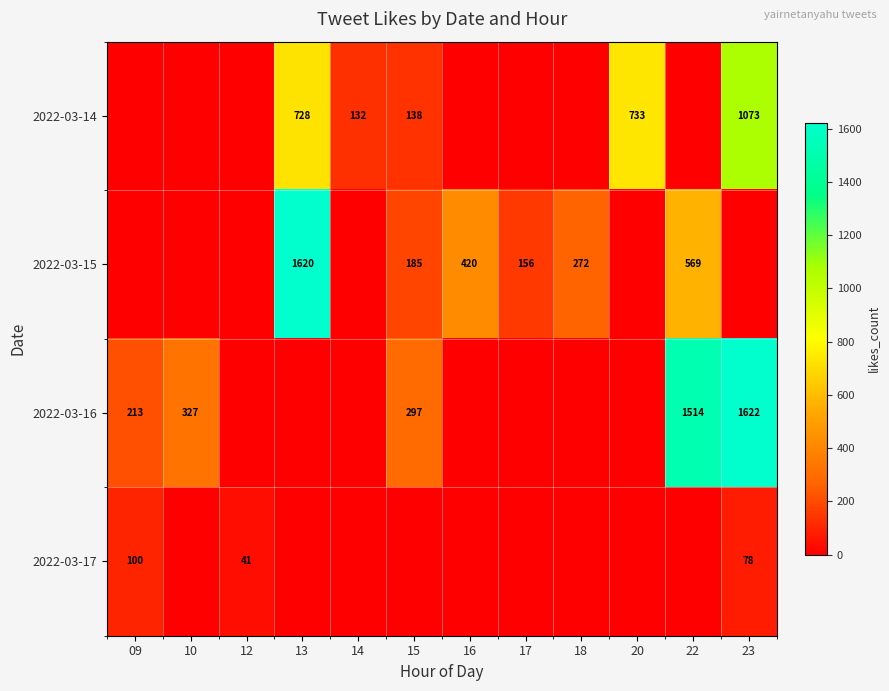

What is the sum of the 2022-03-14 values at 23 and 20?

1806